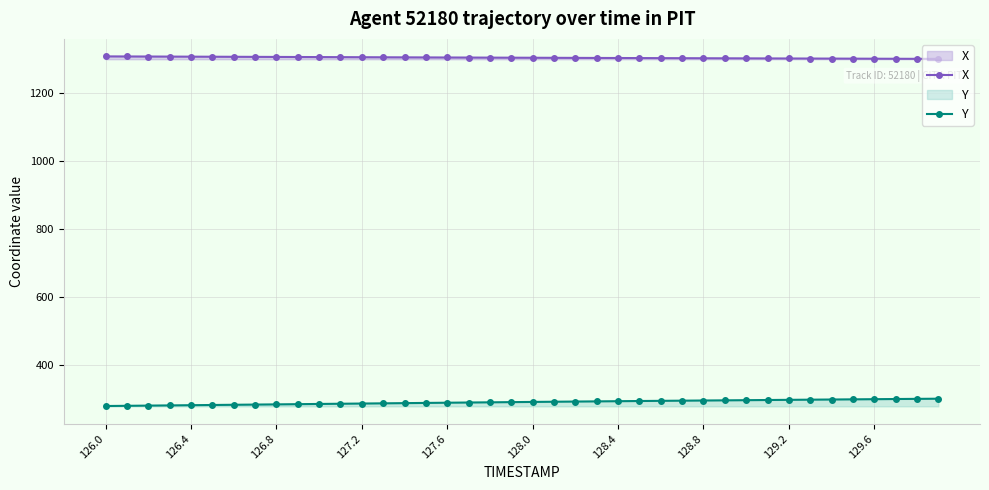

What is the average value of the Y series?

289.3